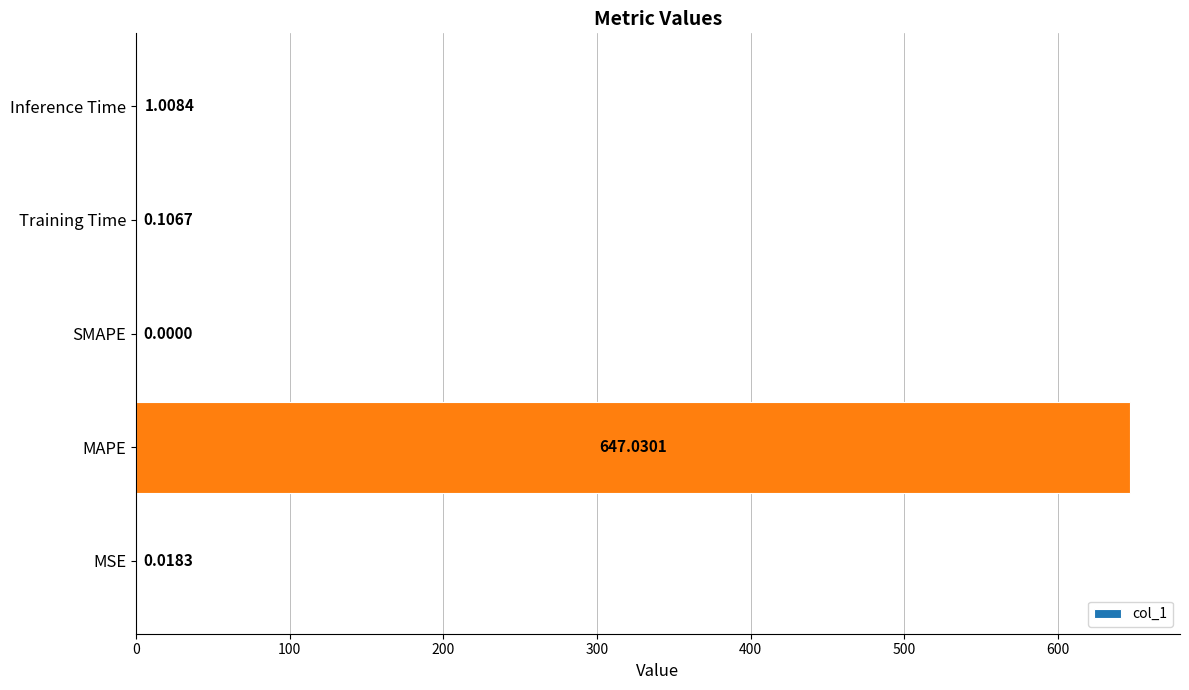

Between MSE and SMAPE, which is larger?

MSE